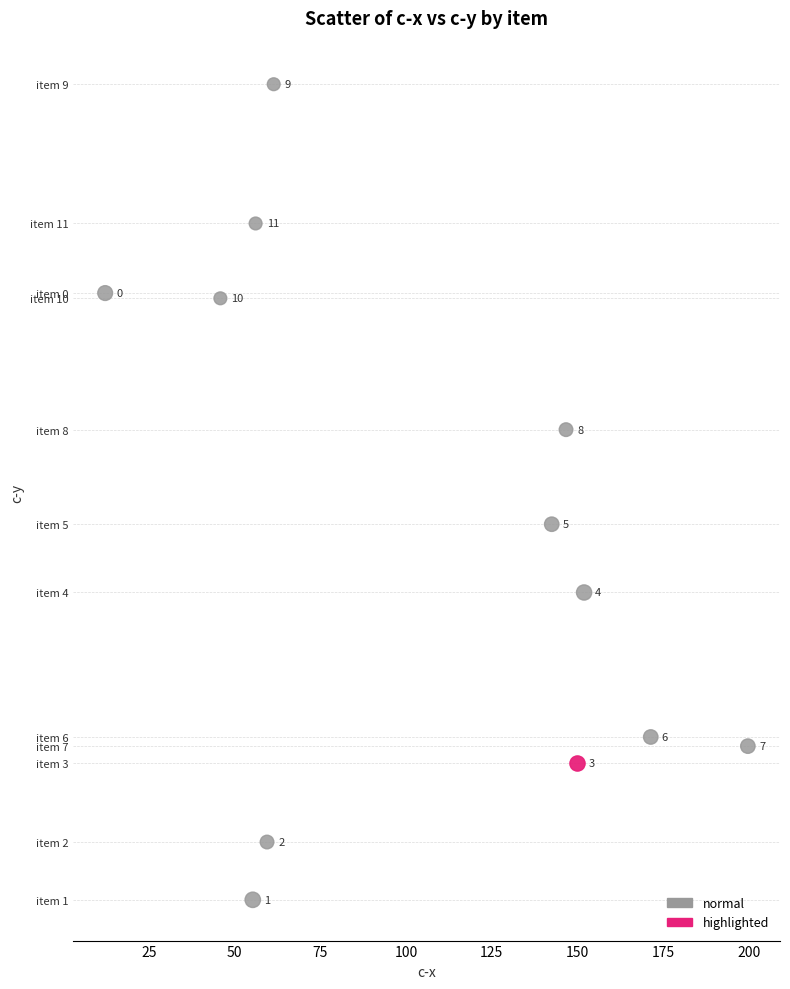

What are all the series names shown in the legend?

normal, highlighted